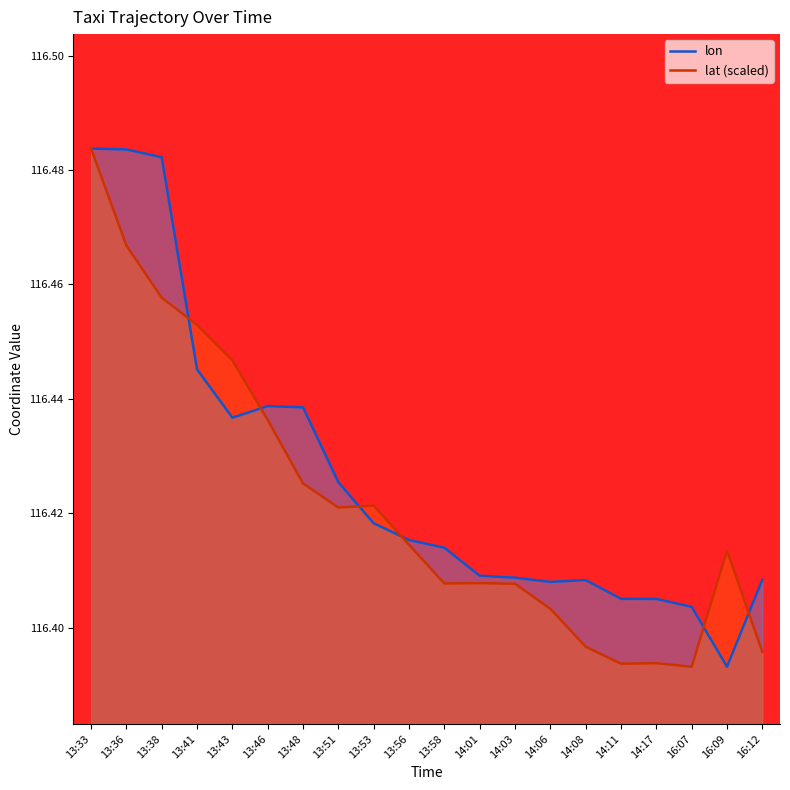

After their last crossing, which series has the higher values: lat or lon?

lon